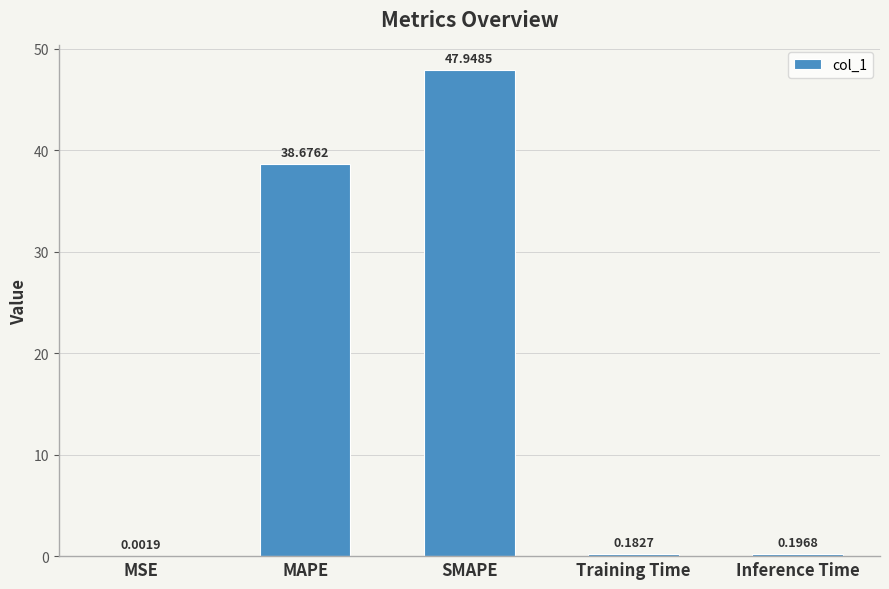

What is the change in value from SMAPE to Training Time?

-47.8